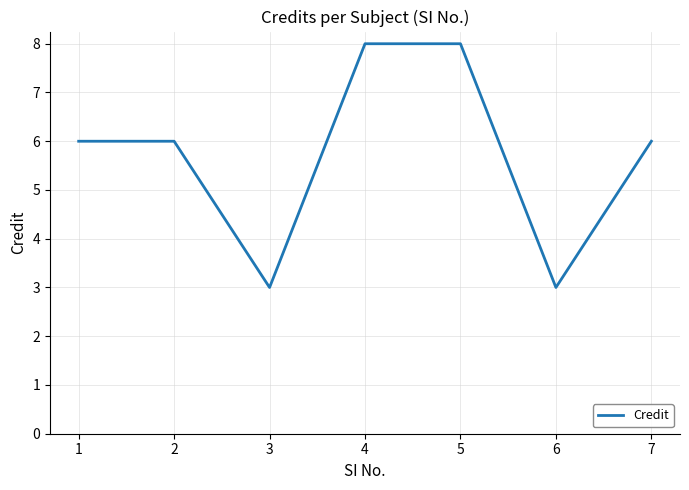

What is the approximate value at 7?

6